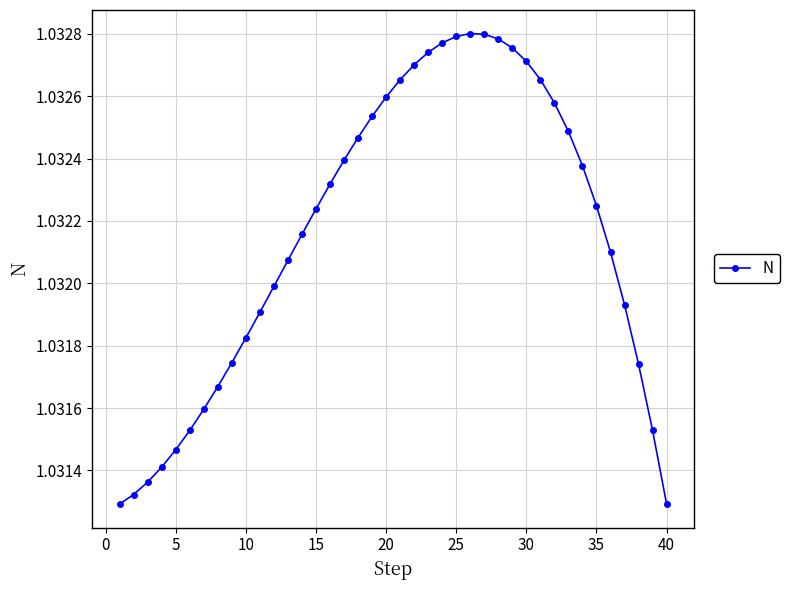

Count the values in the range 1 to 2.

40